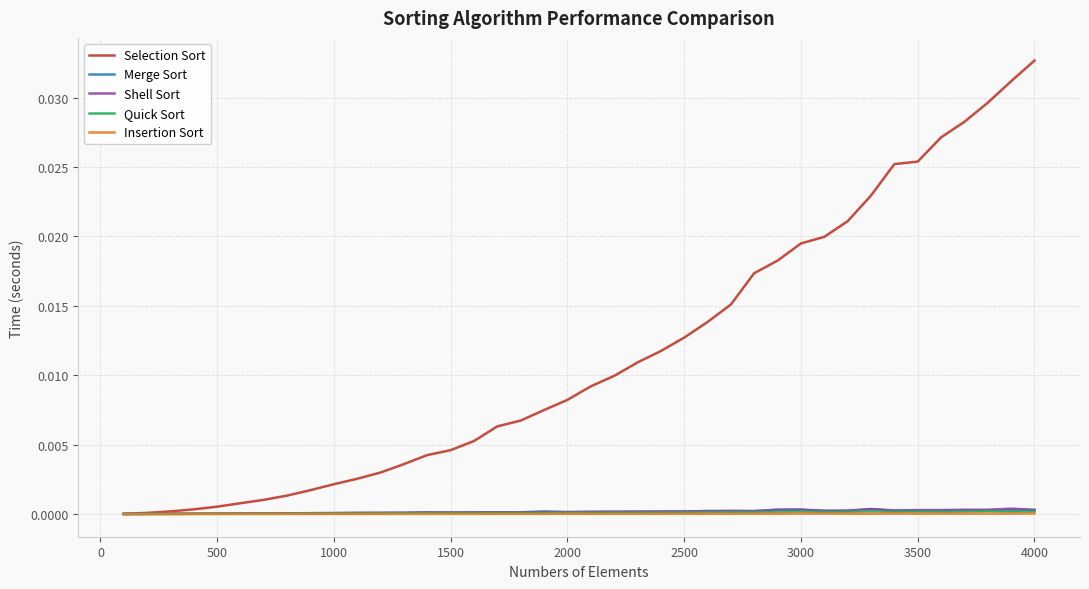

Which series has the largest total across all categories?

Selection Sort